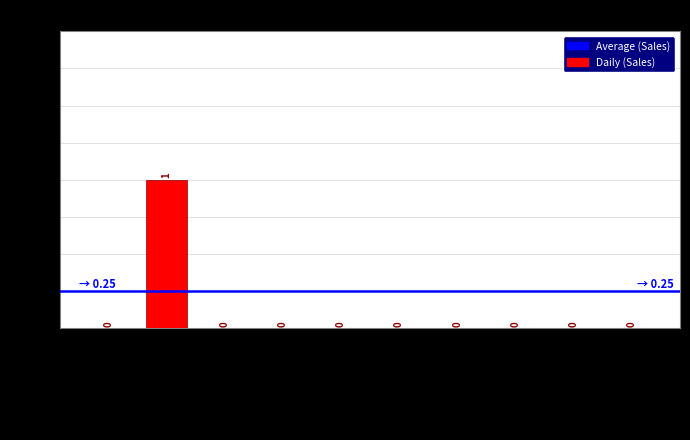

The value at CNG ONLY is 1. True or false?

False